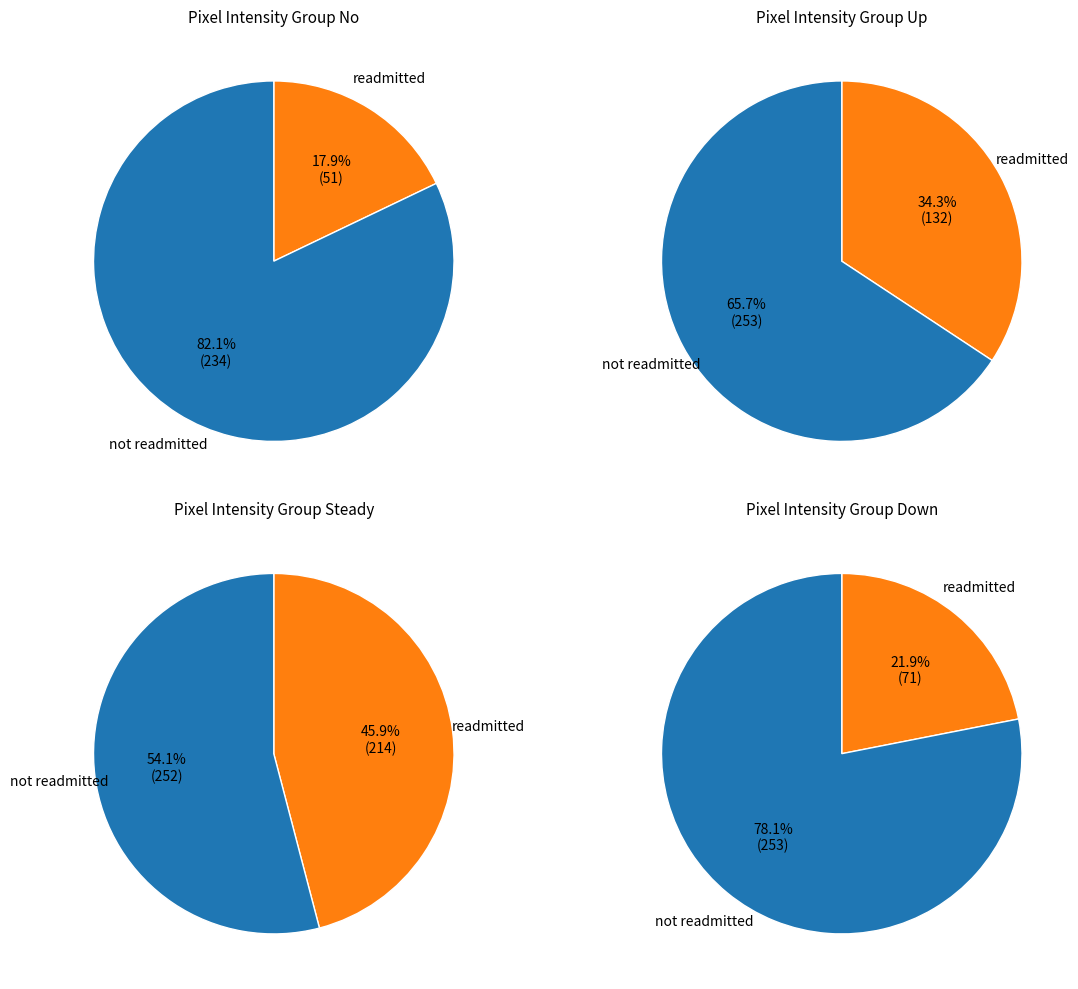

Rank the series by their maximum value, from lowest to highest.

readmitted, not readmitted